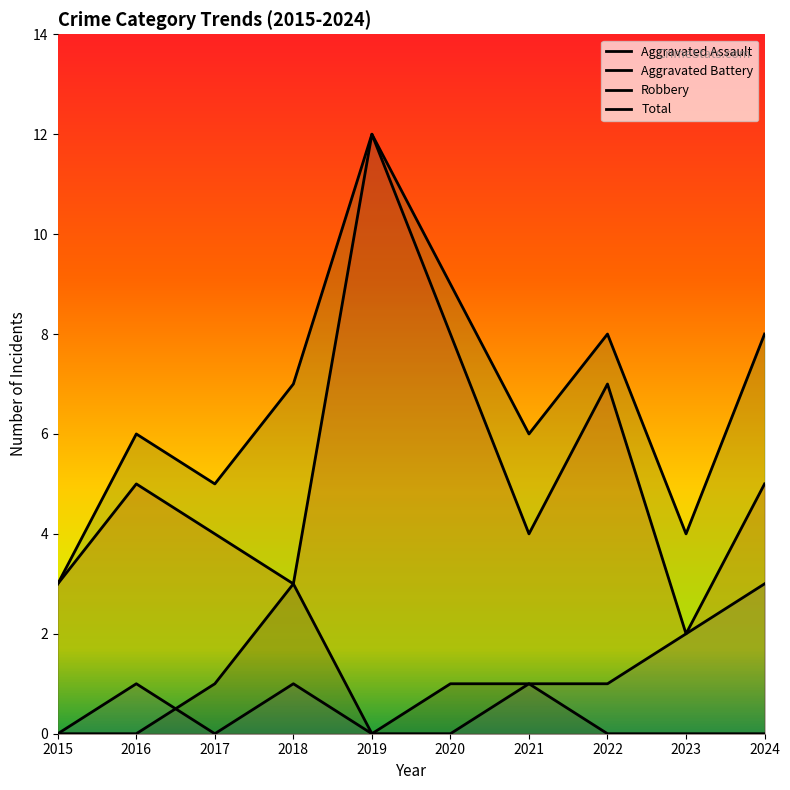

True or false: Total and Aggravated Battery intersect in this chart.

False